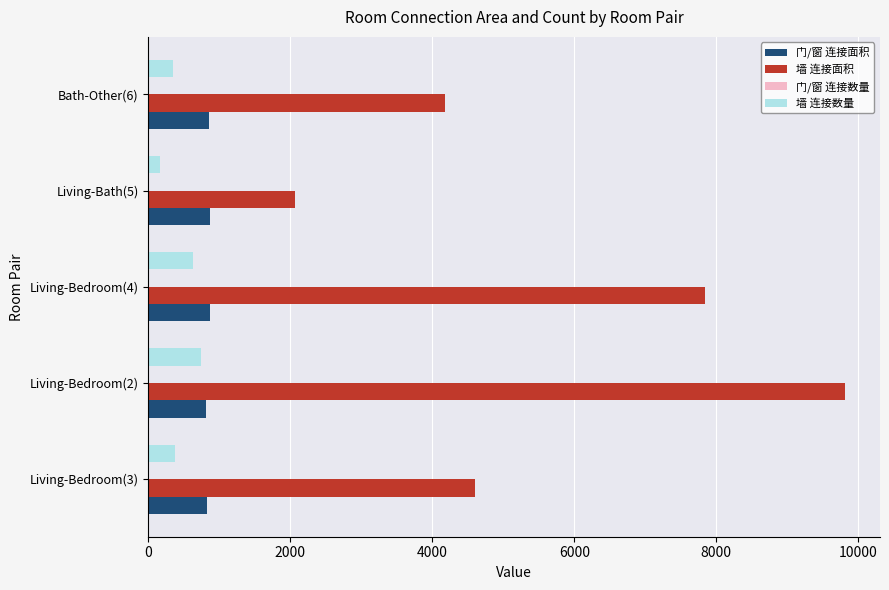

At which category is the sum across all series the highest?

Living-Bedroom(2)